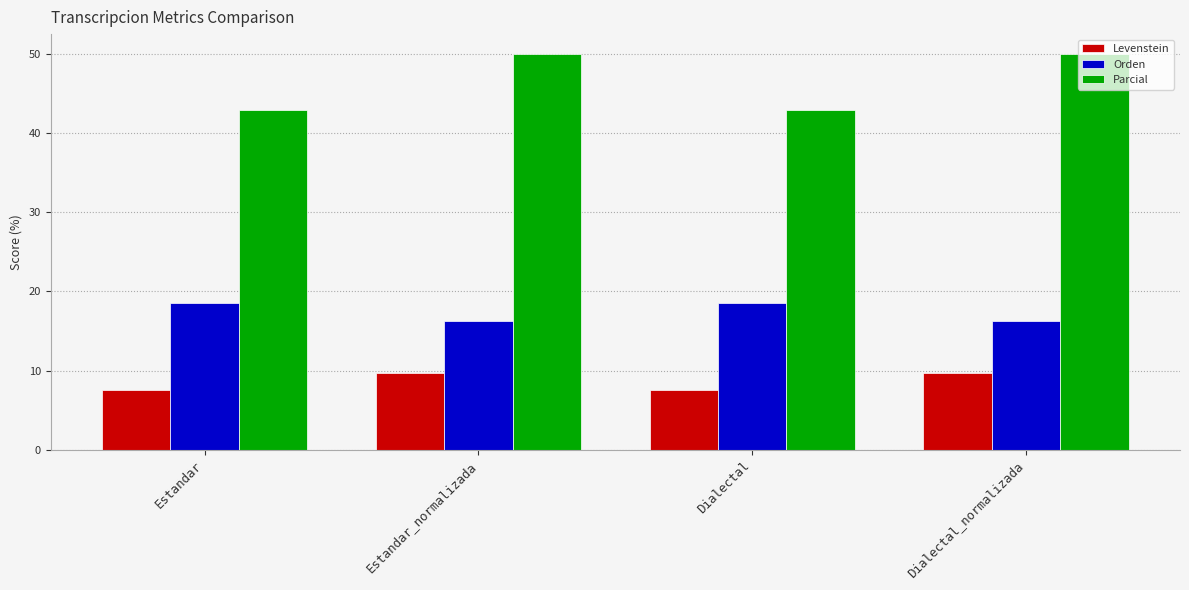

How many categories are shown in the chart?

4